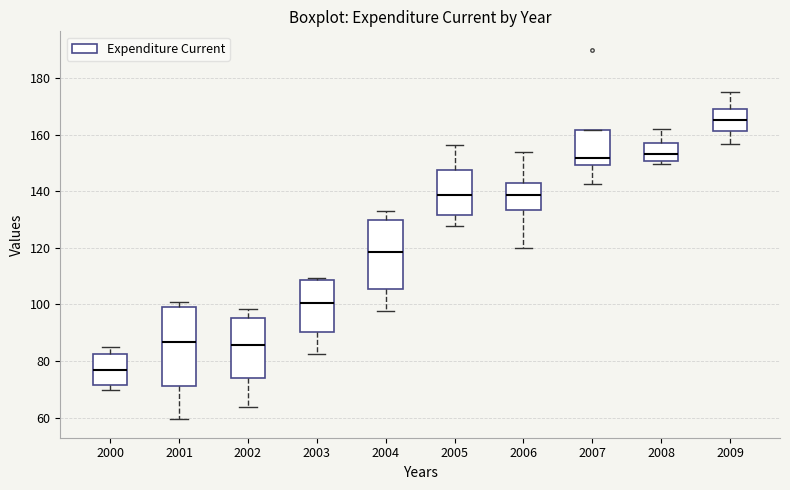

Which box is the tallest, from its lower edge to its upper edge?

2001